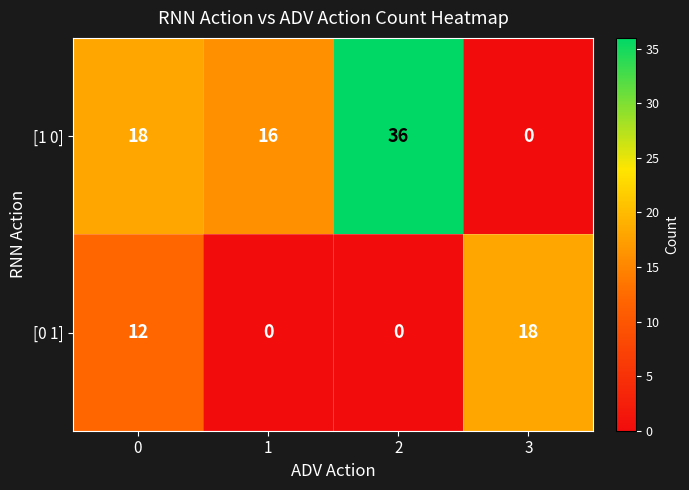

Which category has the lowest value in the [1 0] series?

3